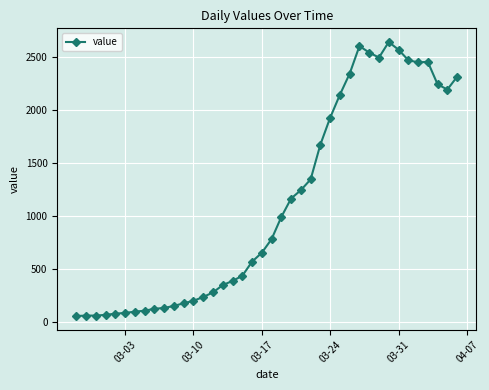

What is the maximum value shown in the chart?

2638